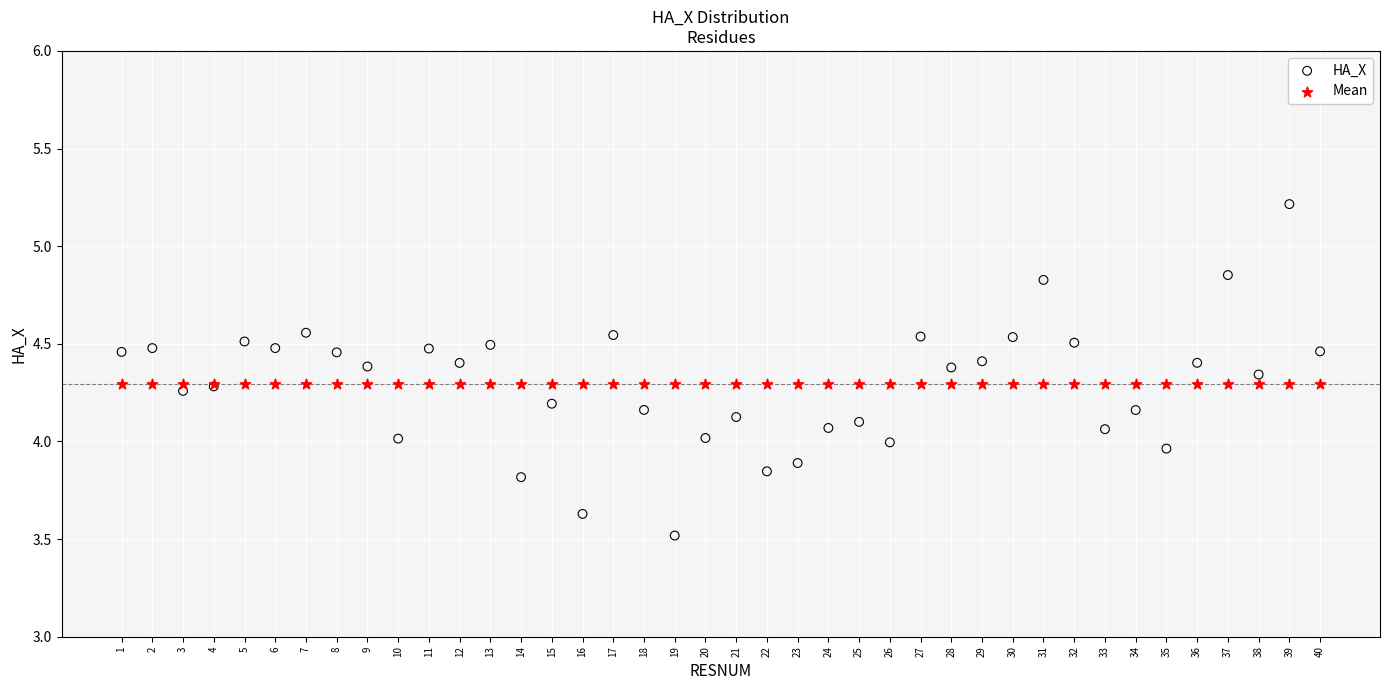

What are all the series names shown in the legend?

HA_X, Mean